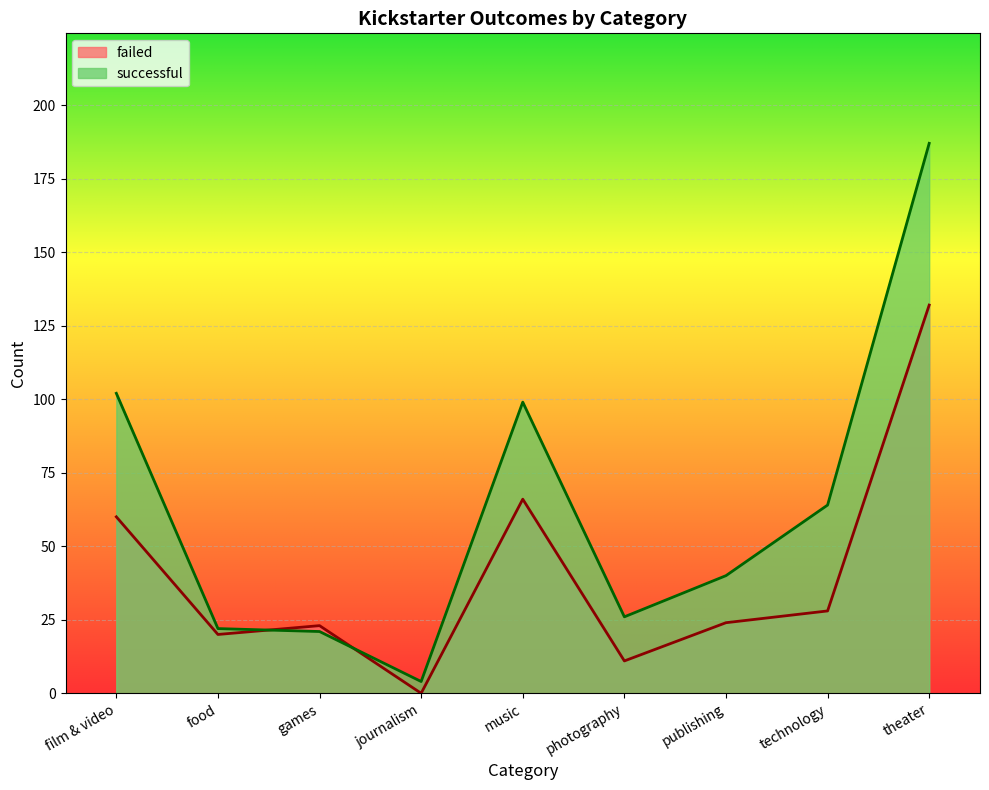

Which series changed the most between publishing and technology?

successful